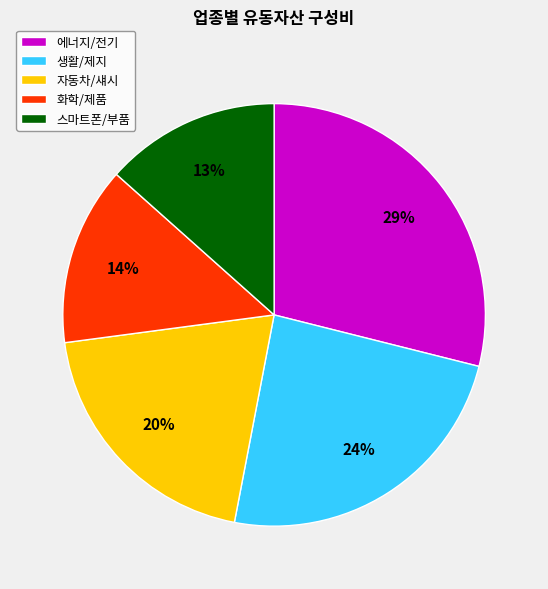

Is the sum of 화학/제품 and 생활/제지 greater than half?

No